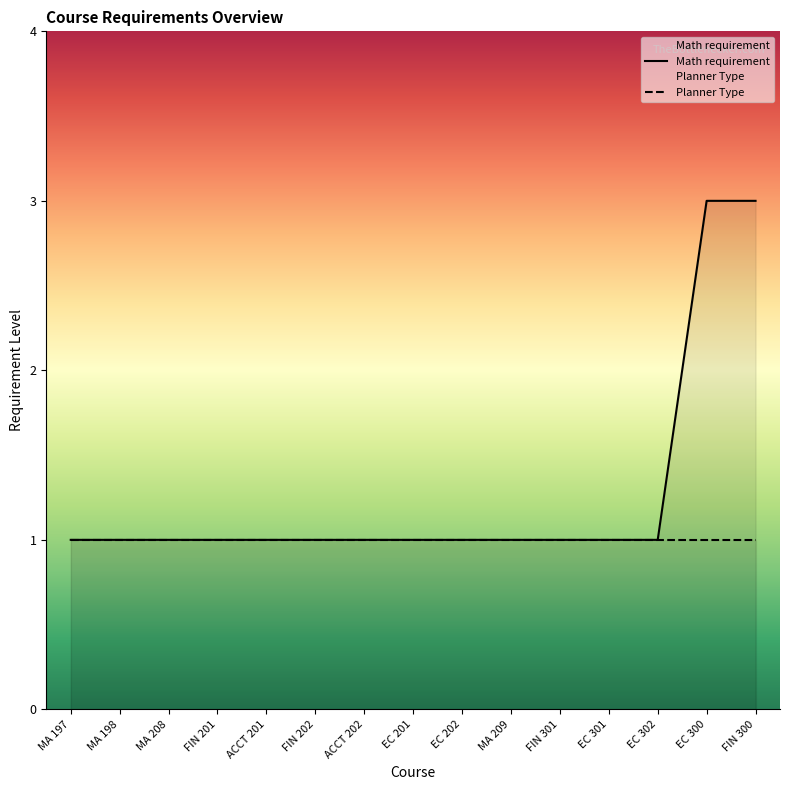

Rank the categories by value from highest to lowest.

EC 300, FIN 300, MA 197, MA 198, MA 208, FIN 201, ACCT 201, FIN 202, ACCT 202, EC 201, EC 202, MA 209, FIN 301, EC 301, EC 302